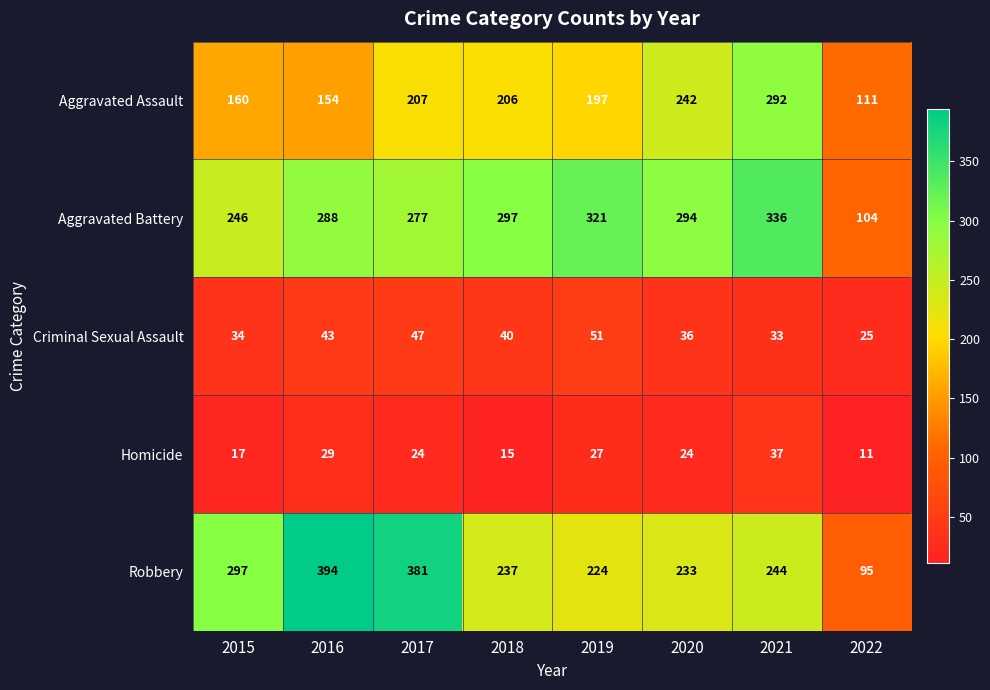

At which category does the chart reach its peak across all series?

2016